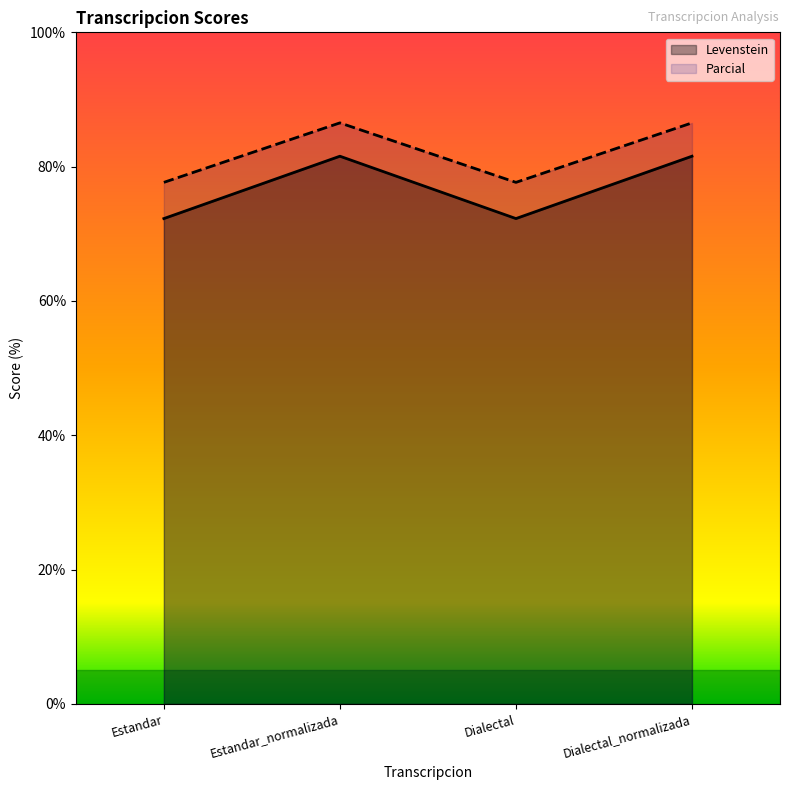

Rank the series by their average value, from lowest to highest.

Levenstein, Parcial